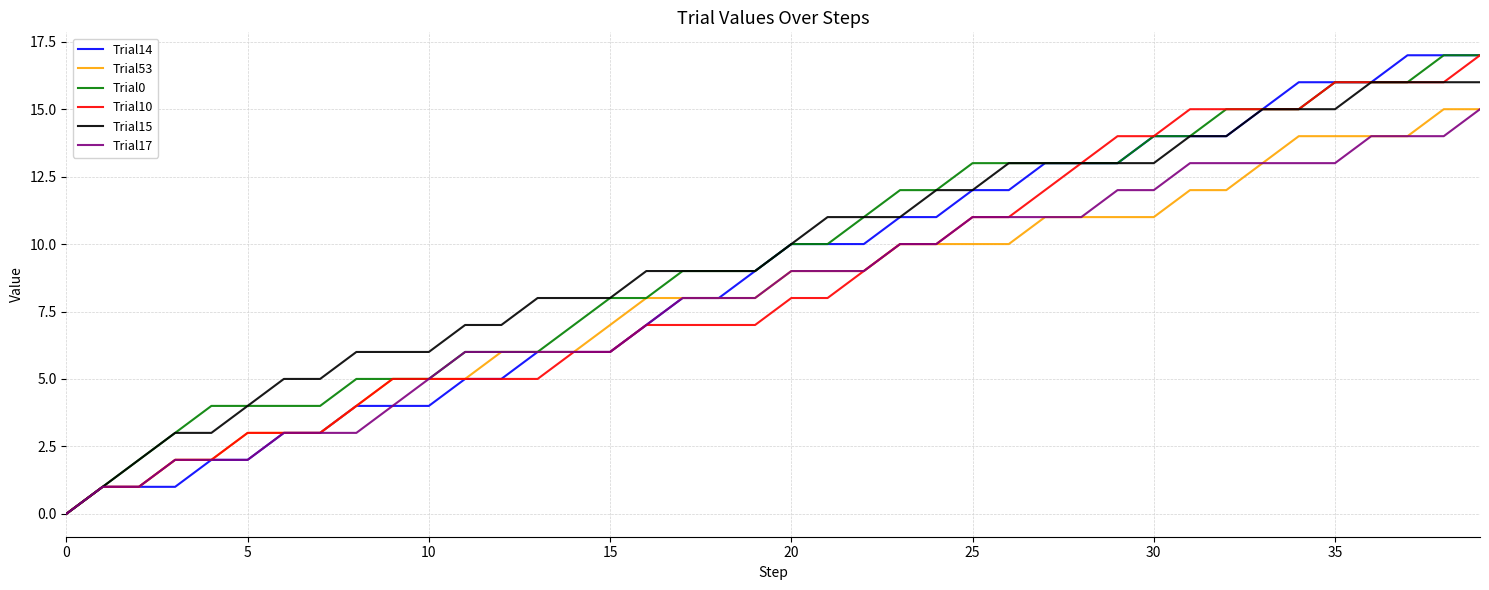

How many values in the Trial17 series are below 9?

20